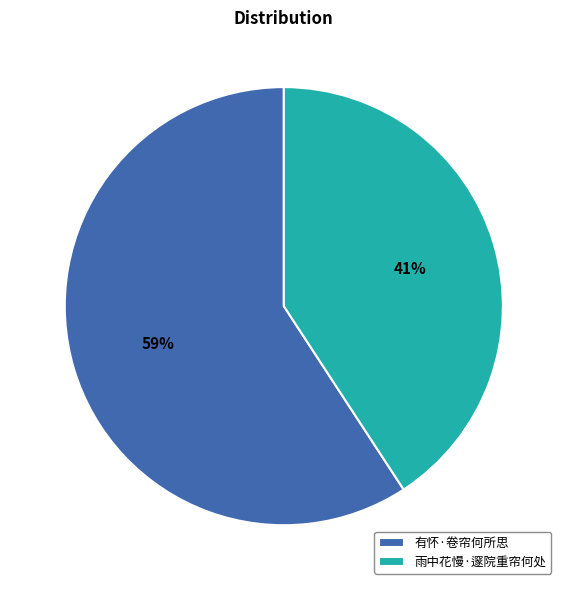

Does 雨中花慢·邃院重帘何处 represent more than half of the total?

No